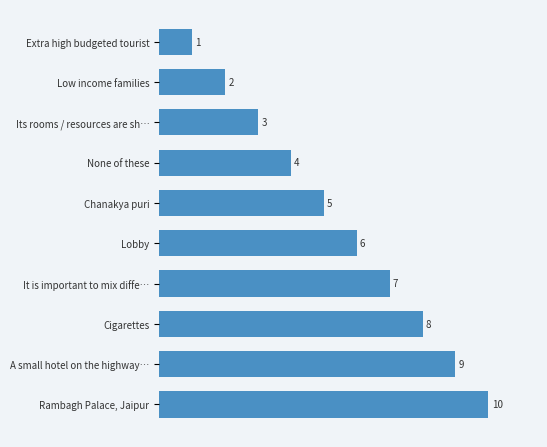

What is the average value?

6